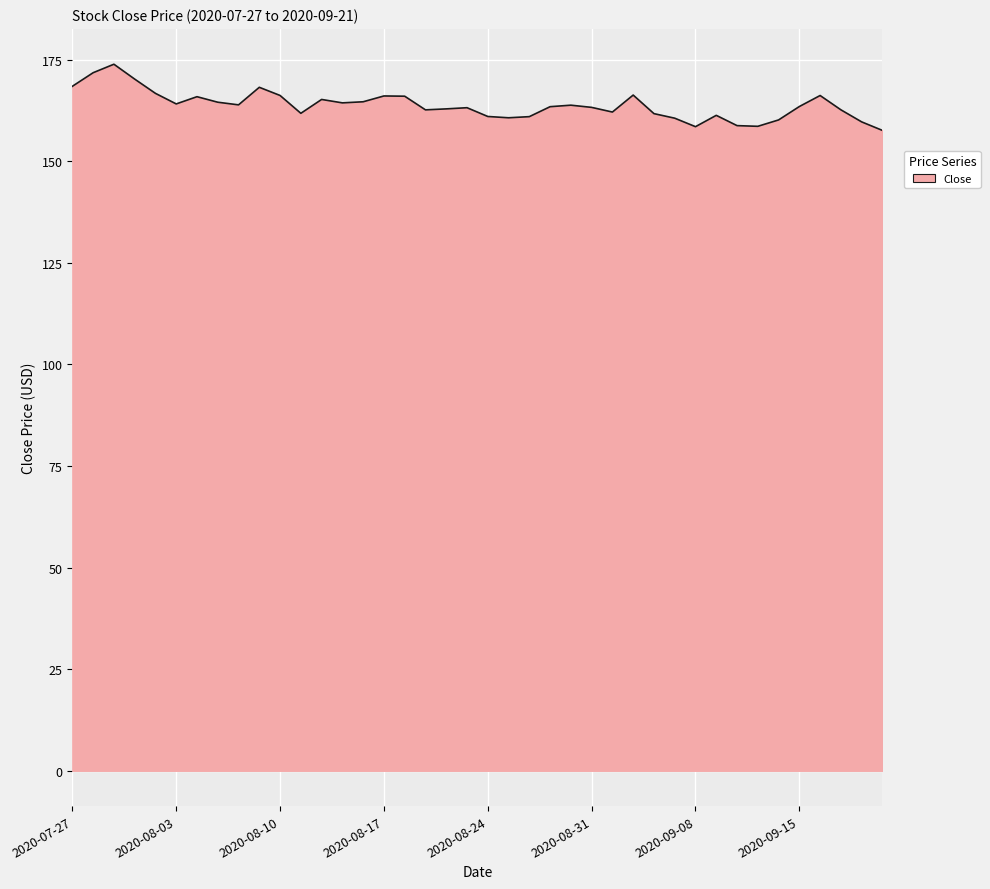

How many lines are shown in the chart?

1